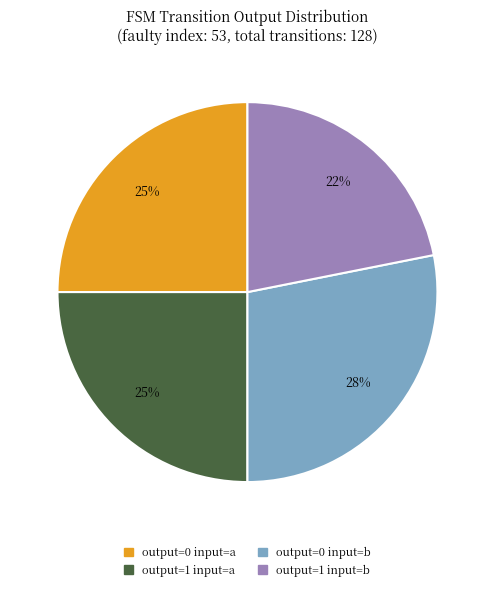

Is there any slice that represents more than half of the pie?

No